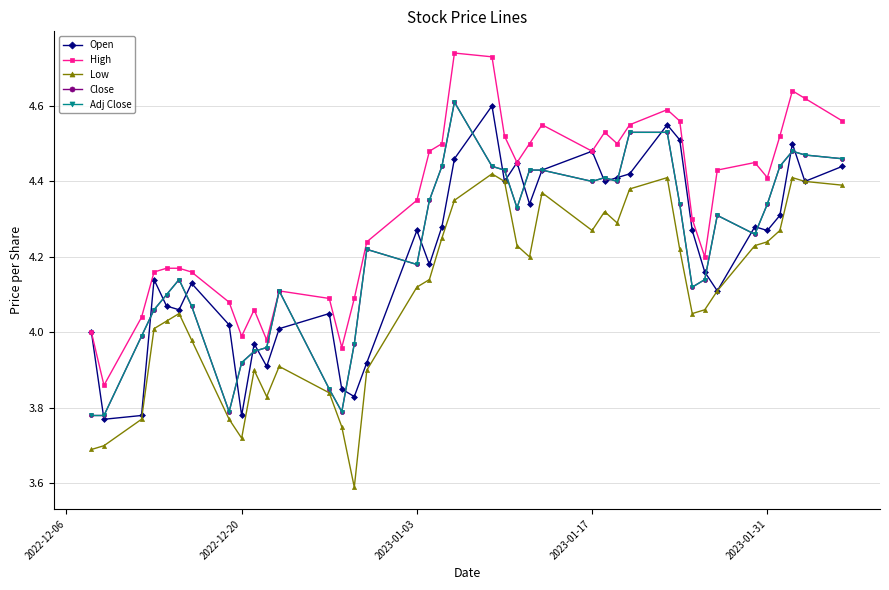

True or false: Open and Low intersect in this chart.

False